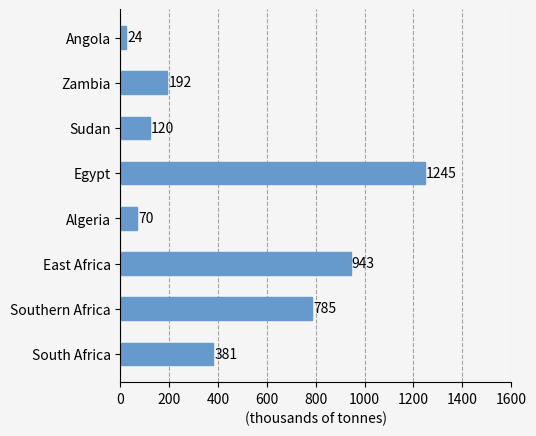

List the labels in order of value, largest first.

Egypt, East Africa, Southern Africa, South Africa, Zambia, Sudan, Algeria, Angola